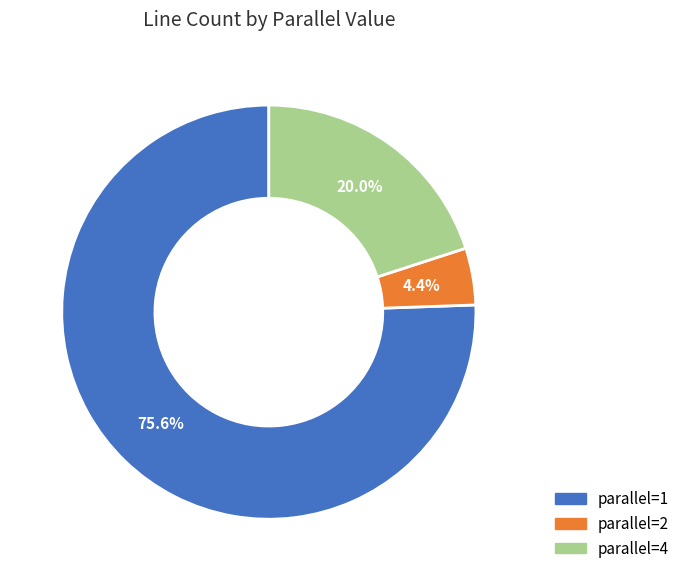

Is there a majority slice in this chart?

Yes